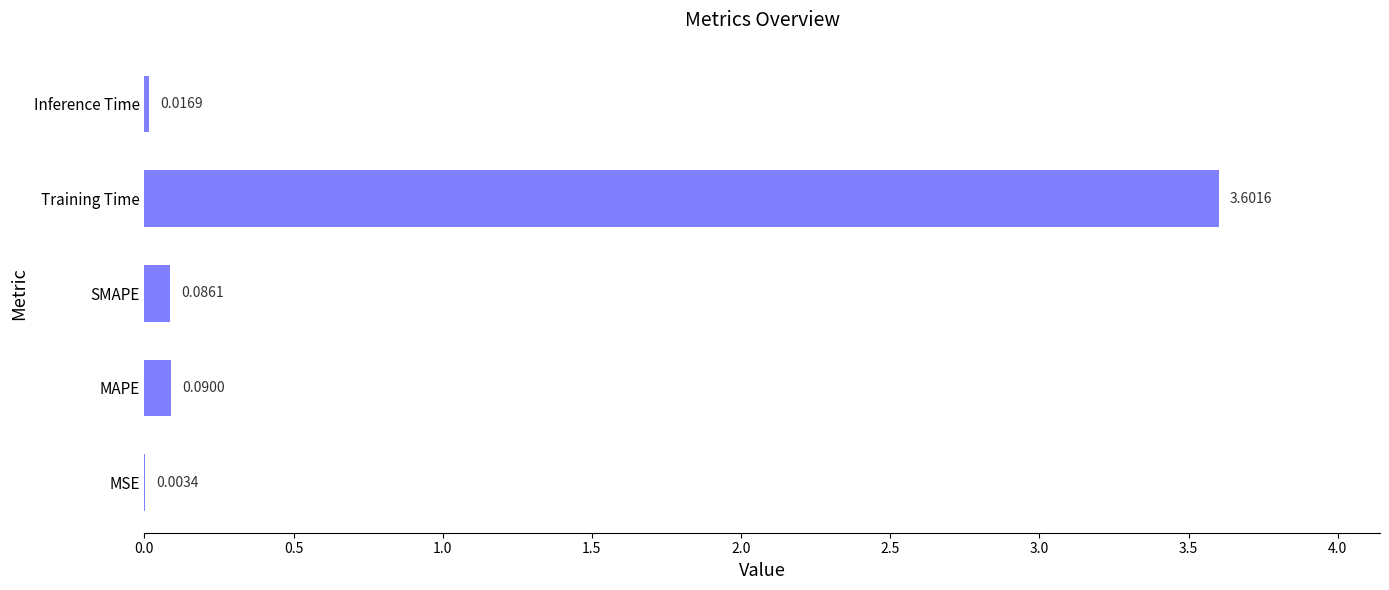

Are the bars horizontal?

Yes